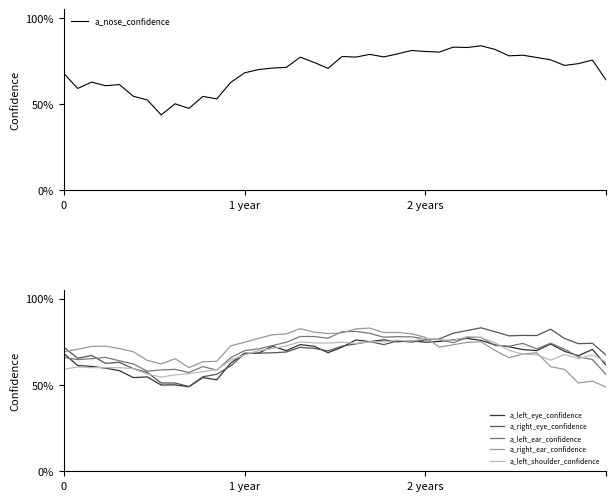

What is the difference between the a_left_shoulder_confidence values at 37 and 3?

0.1